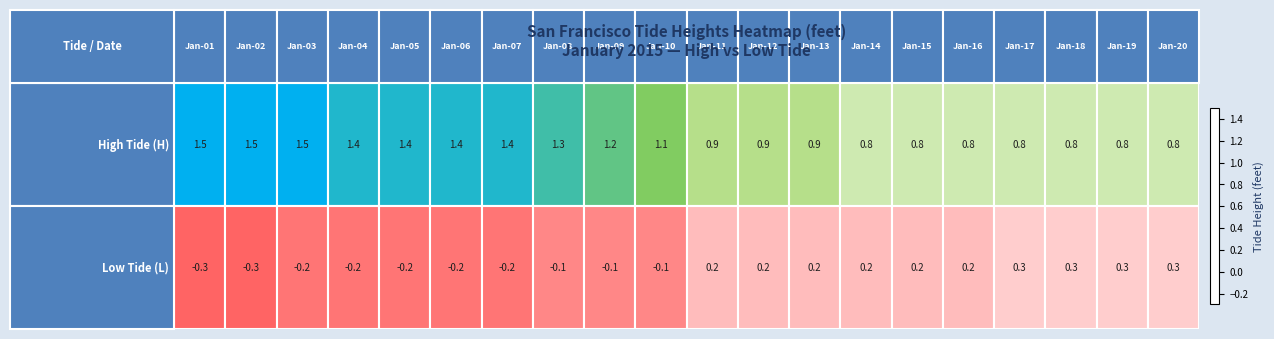

At how many categories does at least one series exceed 0?

20